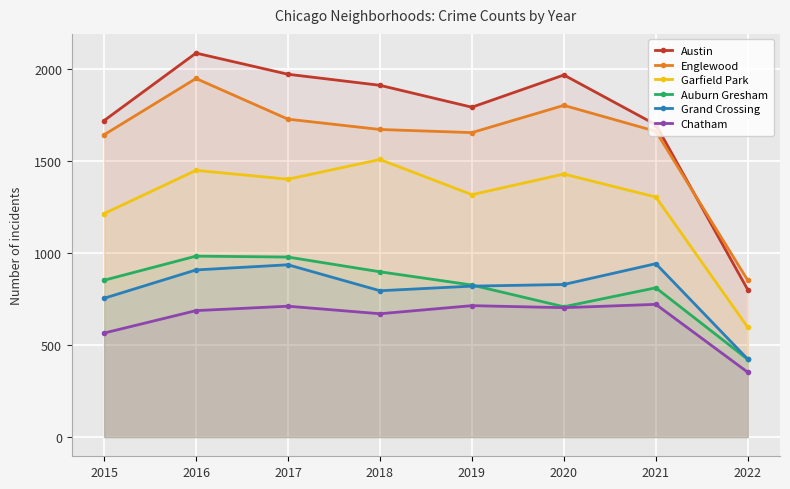

At which category is the sum across all series the highest?

2016